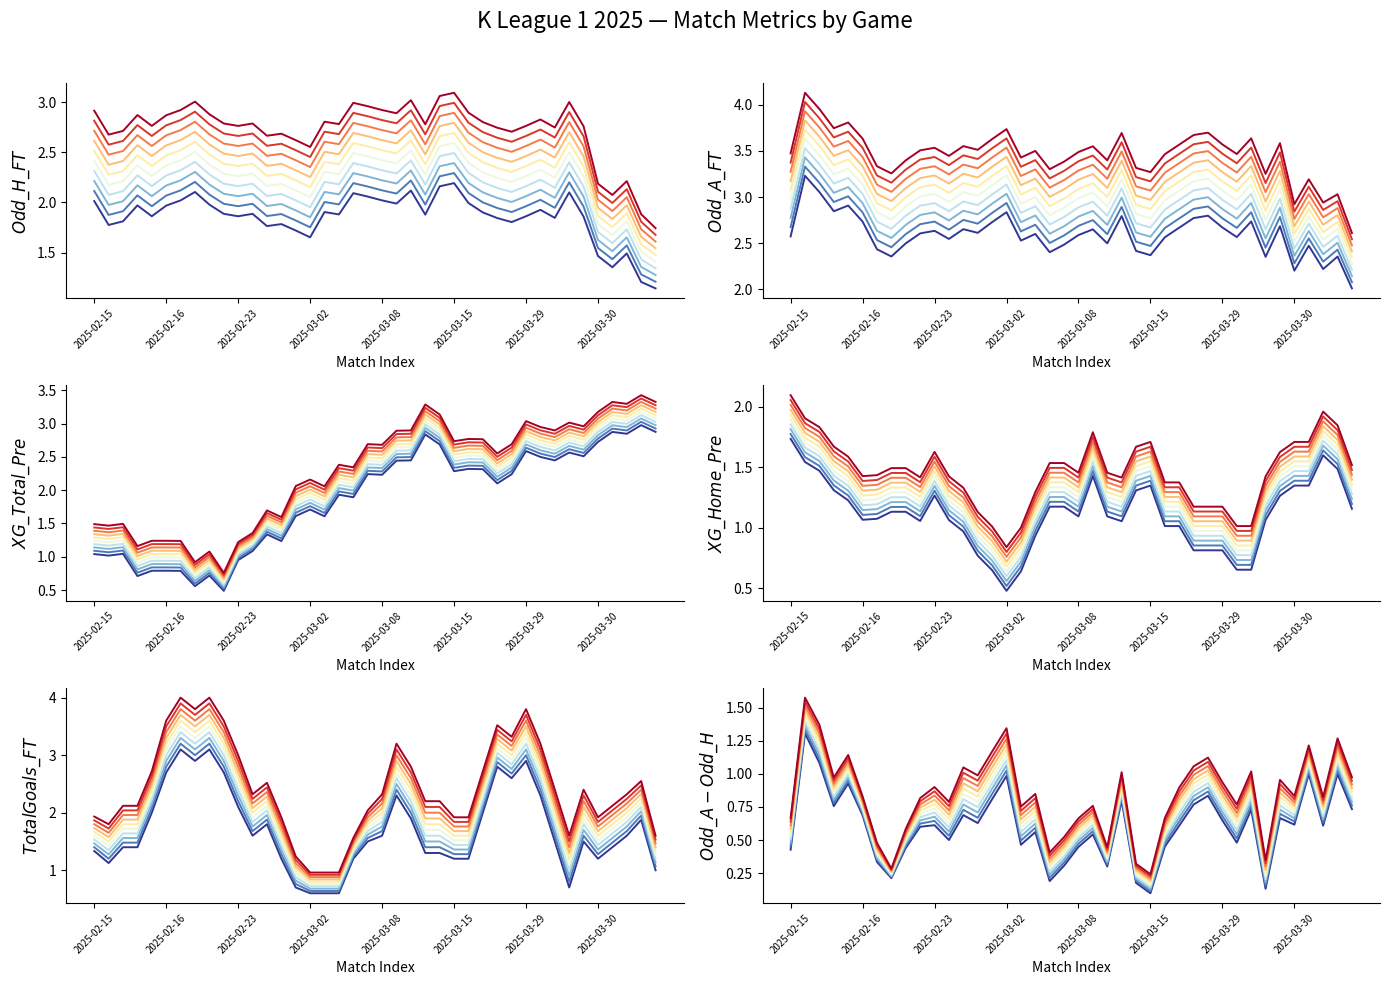

Between XG_Home_Pre and 32, which is larger?

32